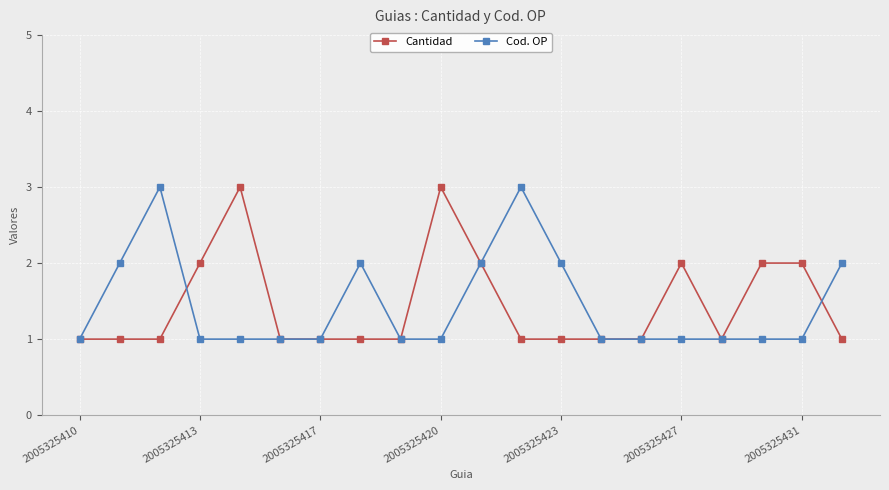

True or false: Cod. OP and Cantidad cross at least once.

True